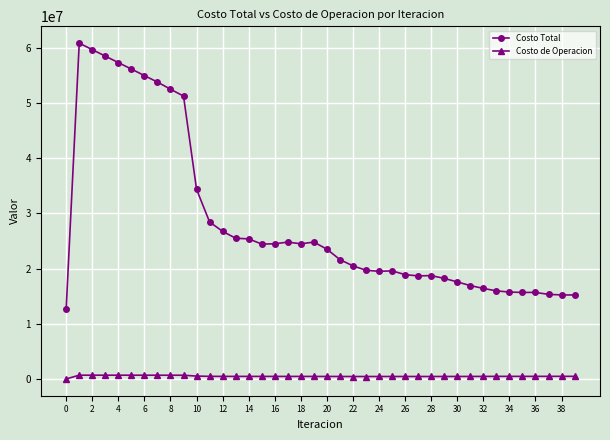

In Costo Total, how many points are lower than both neighbors (excluding endpoints)?

4